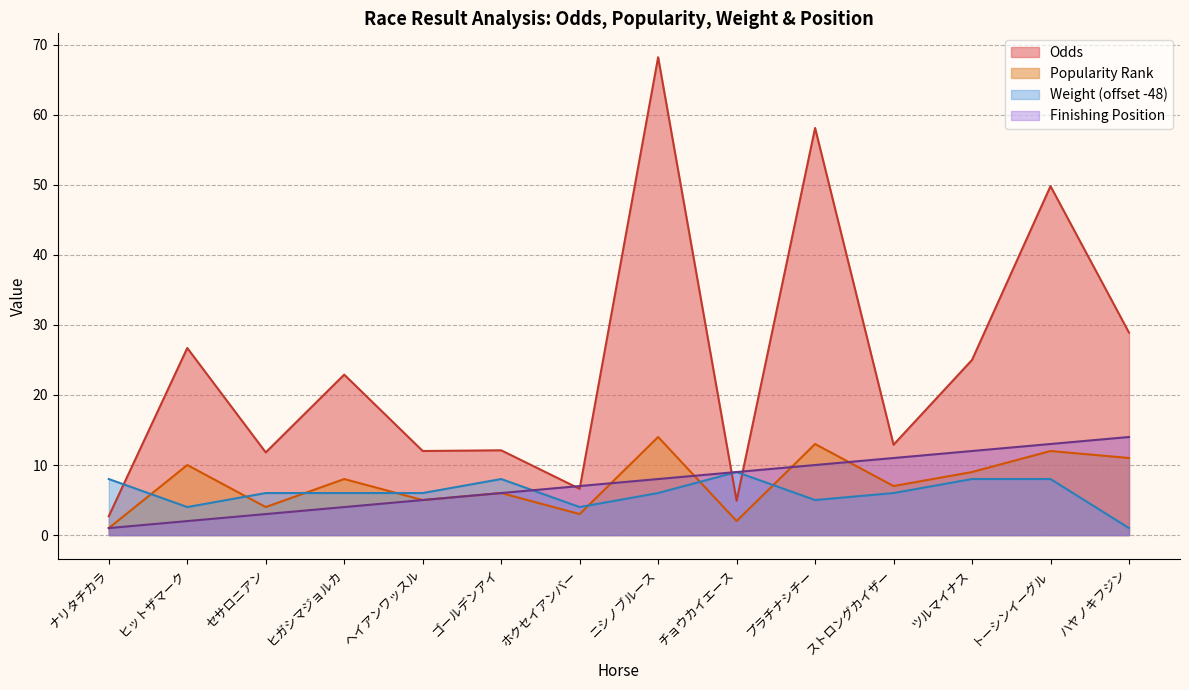

What is the sum of all Odds values?

342.6